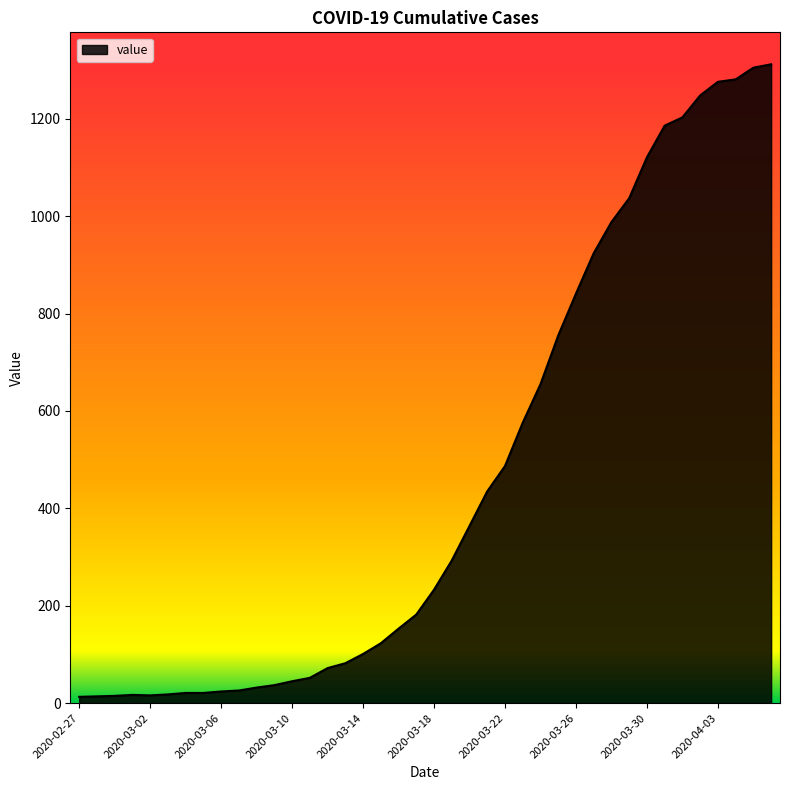

What is the greatest value displayed?

1312